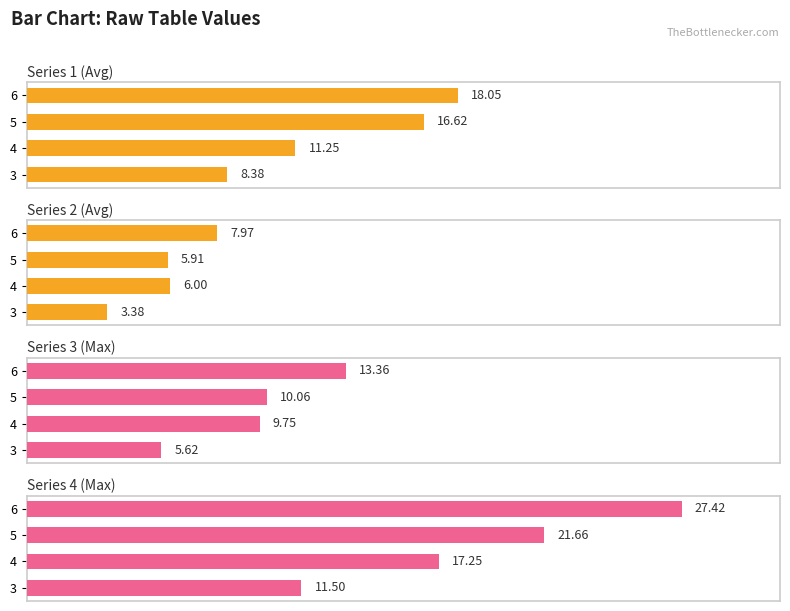

Reading left to right, list all the values displayed in this chart.

col1: 8.4	11.2	16.6	18.0
col2: 3.4	6.0	5.9	8.0
col3: 5.6	9.8	10.1	13.4
col4: 11.5	17.2	21.7	27.4